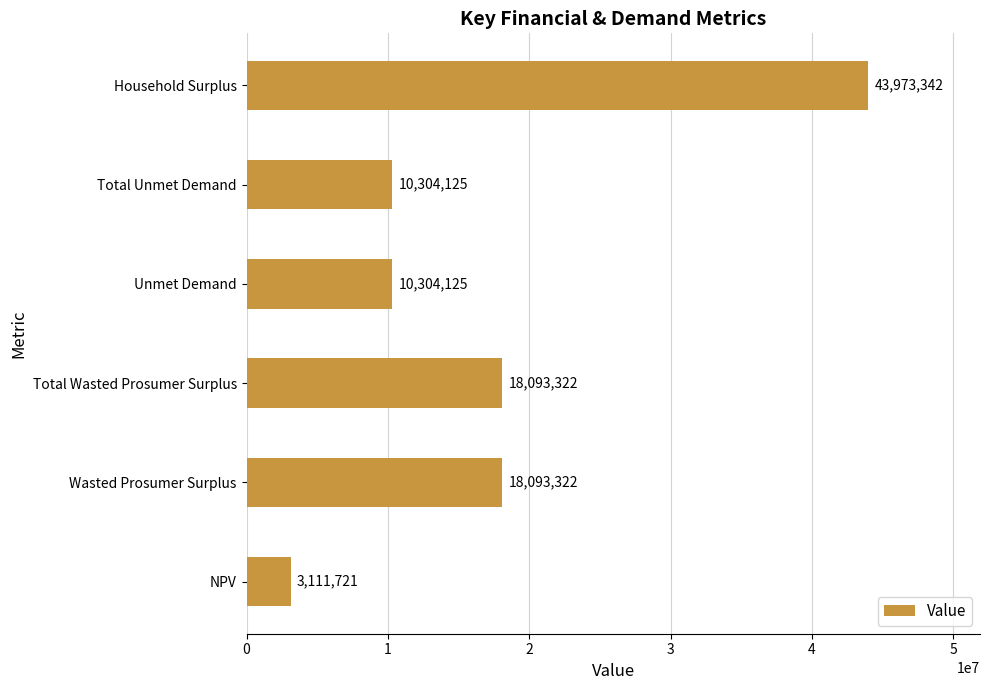

Which label corresponds to the smallest value in the chart?

NPV